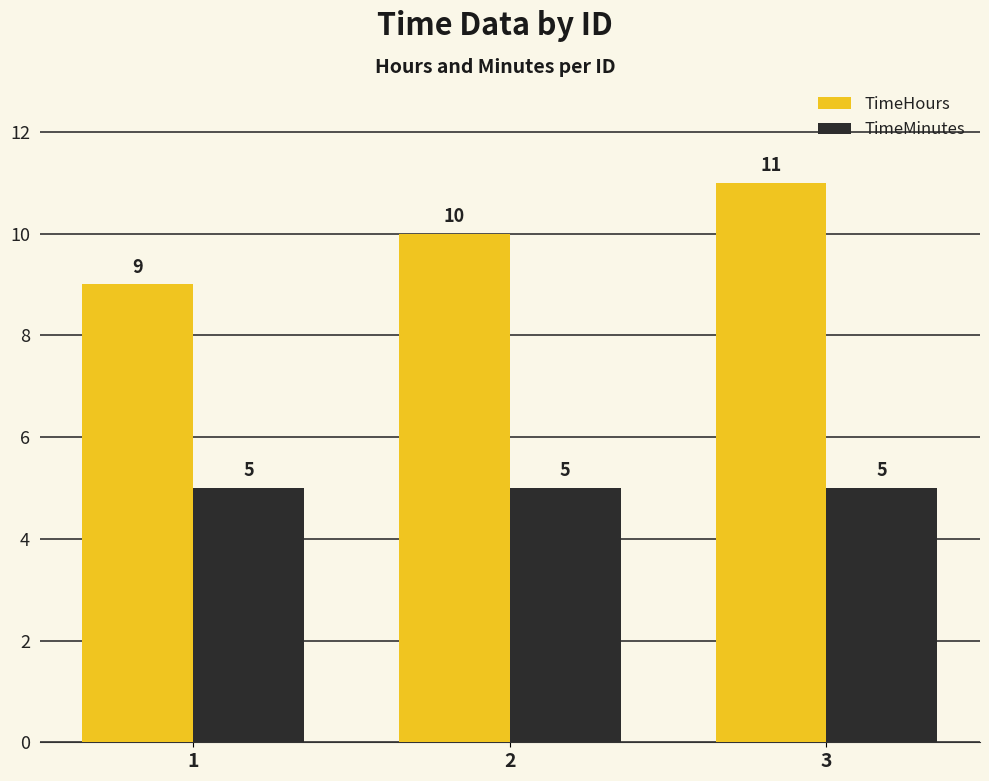

Which series has the widest spread of values?

TimeHours